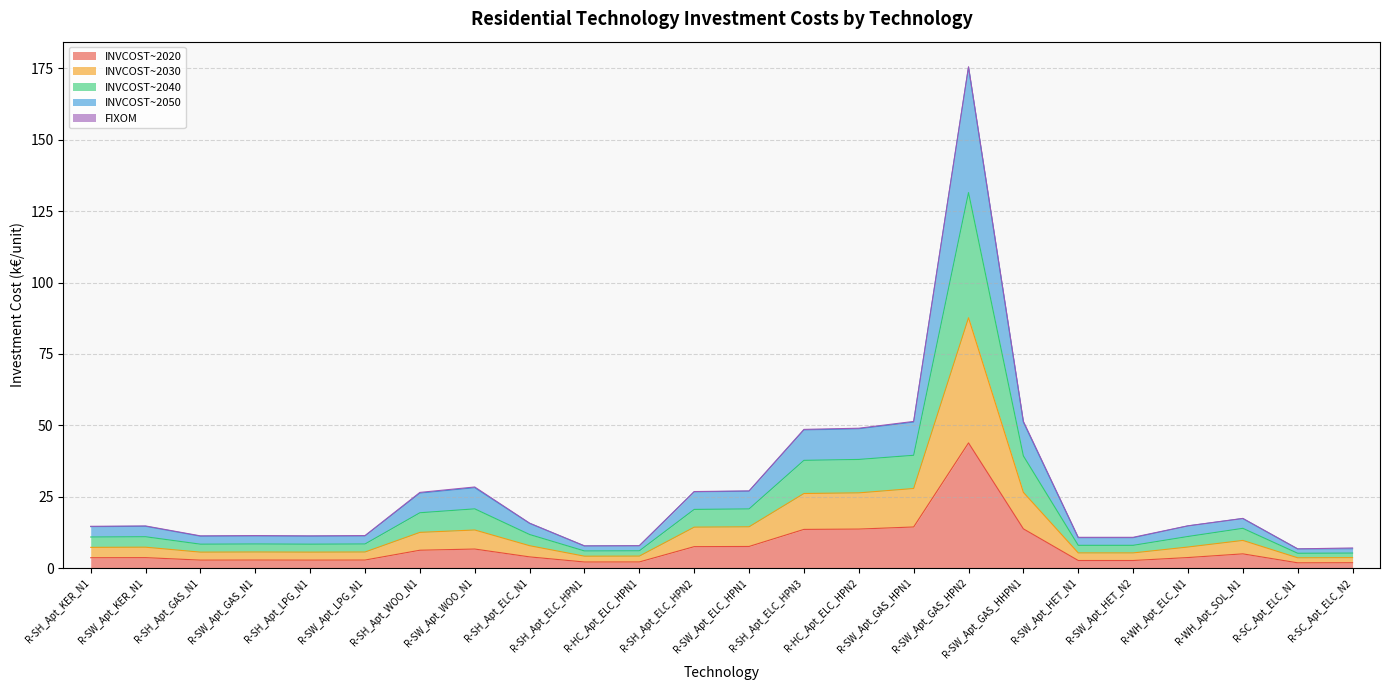

What is the highest value of the INVCOST~2020 series?

43.8